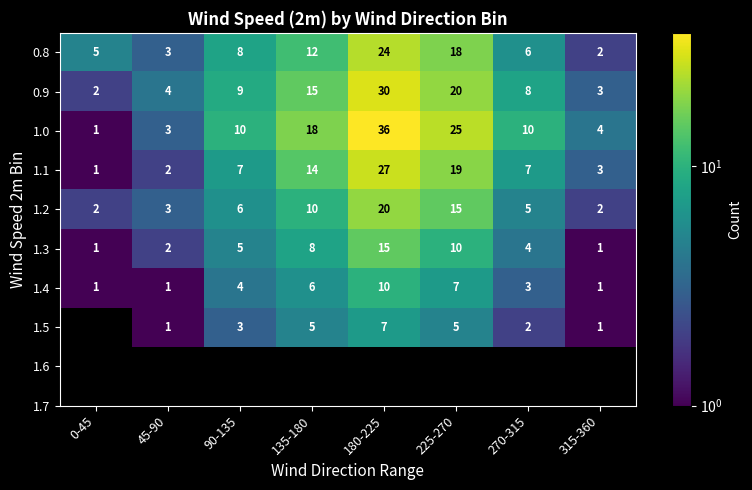

What is the spread (max minus min) of values at 135-180?

13